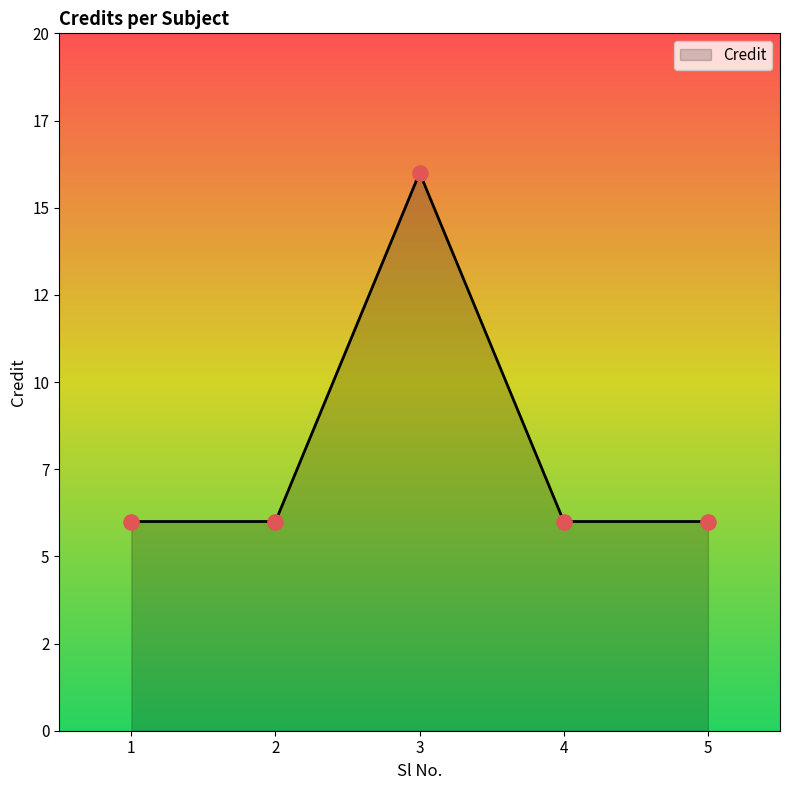

Approximately how many times larger is the value at 1 compared to 2?

1.0